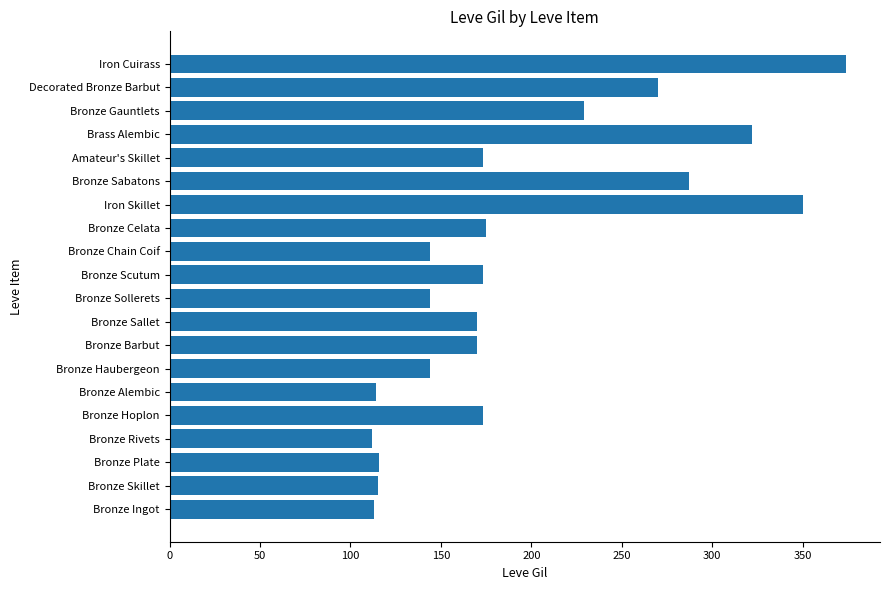

Where is the data nearest to the value 243?

Bronze Gauntlets